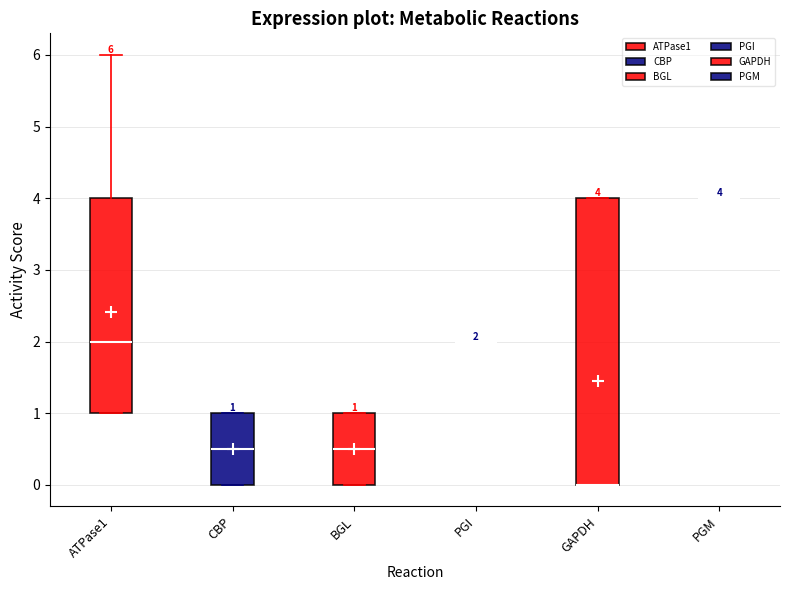

Which box is the tallest, from its lower edge to its upper edge?

GAPDH